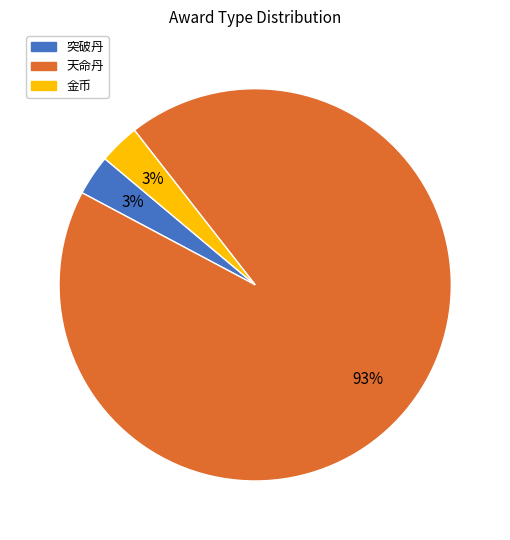

Which slice represents more than half of the pie?

天命丹